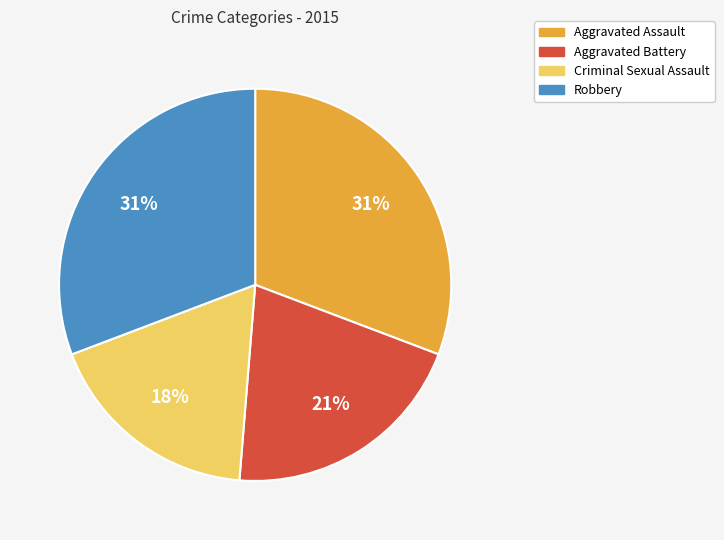

Do Aggravated Battery and Robbery together represent more than half of the pie?

Yes